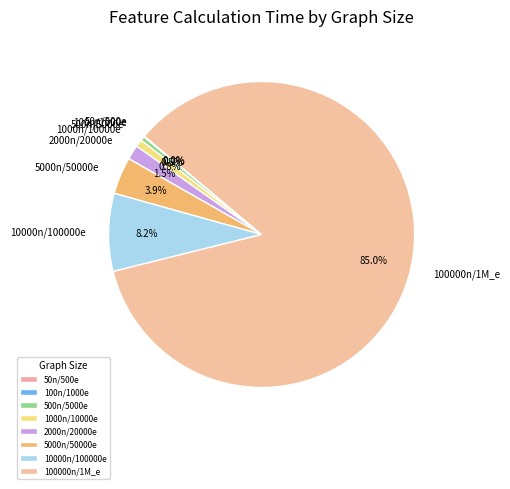

Which has a higher value, 10000n/100000e or 100000n/1M_e?

100000n/1M_e